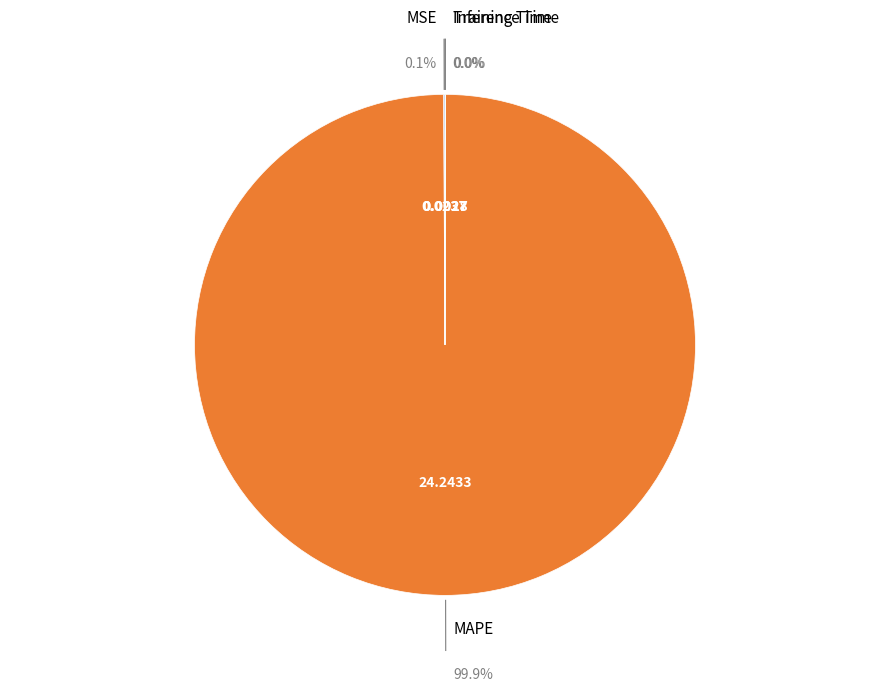

Which category accounts for the majority?

MAPE